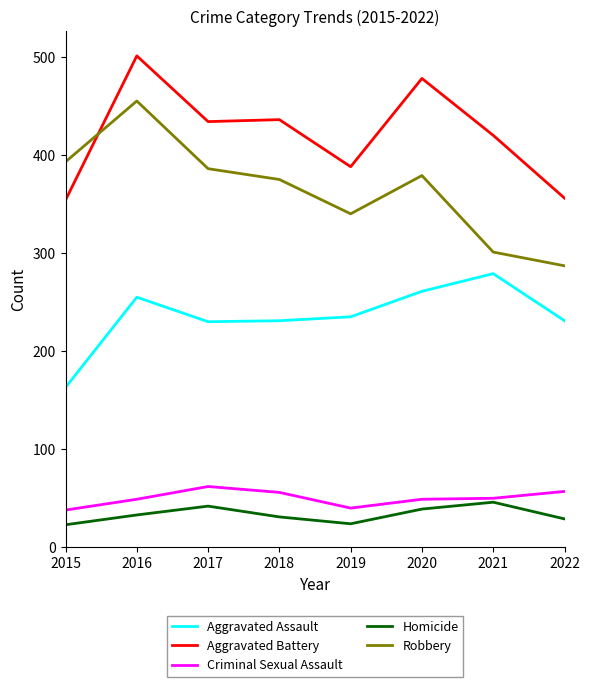

What is the difference between the highest and lowest values at 2021?

374